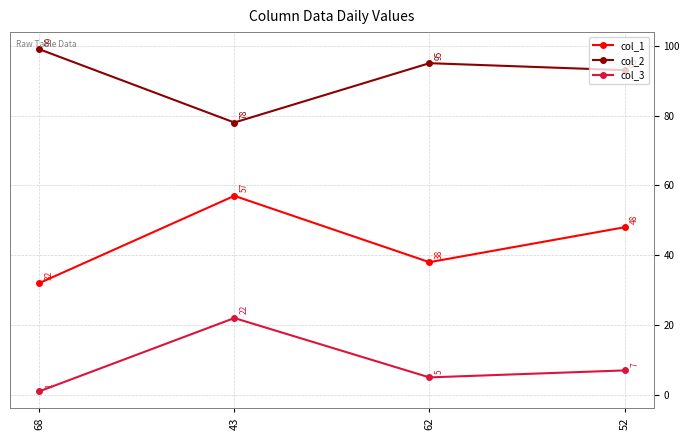

What is the spread (max minus min) of values at 43?

56